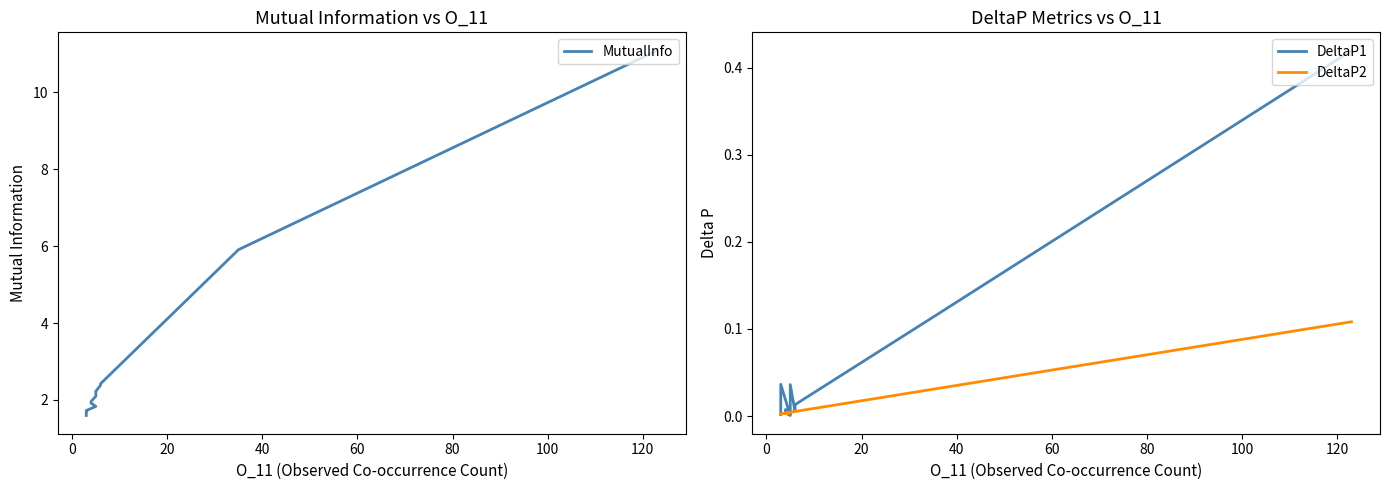

What are all the series names shown in the legend?

MutualInfo, DeltaP1, DeltaP2